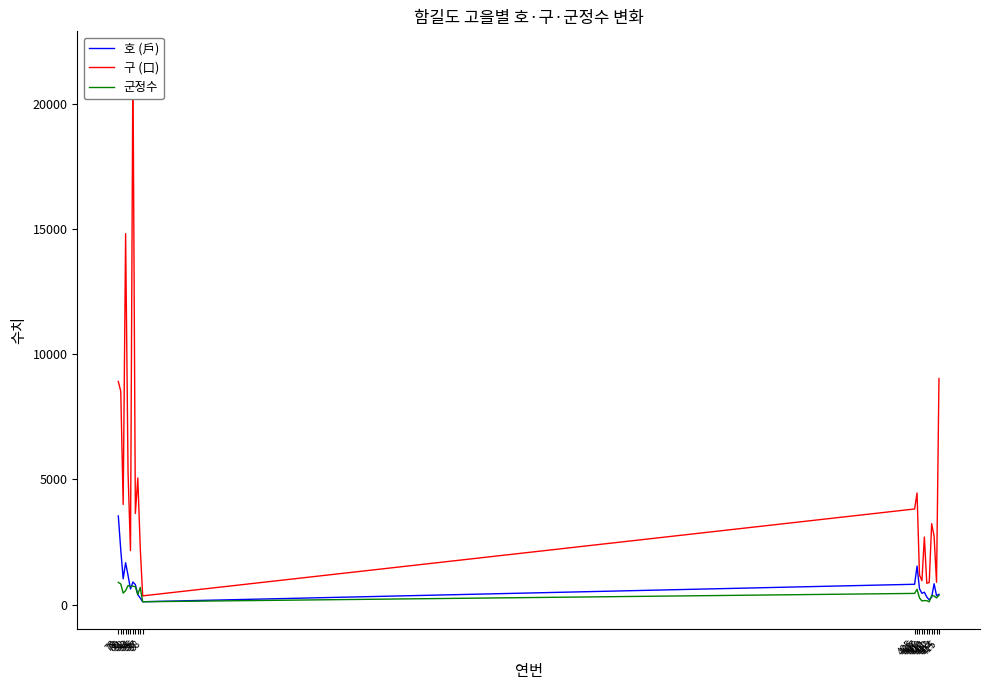

In 구 (口), how many points are lower than both neighbors (excluding endpoints)?

7